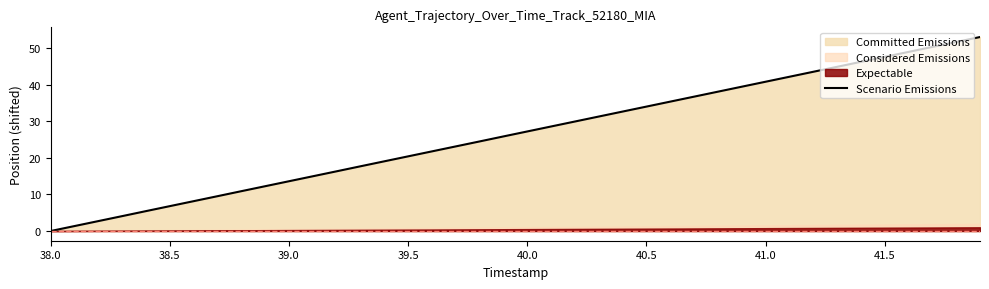

Count the number of categories in the chart.

40